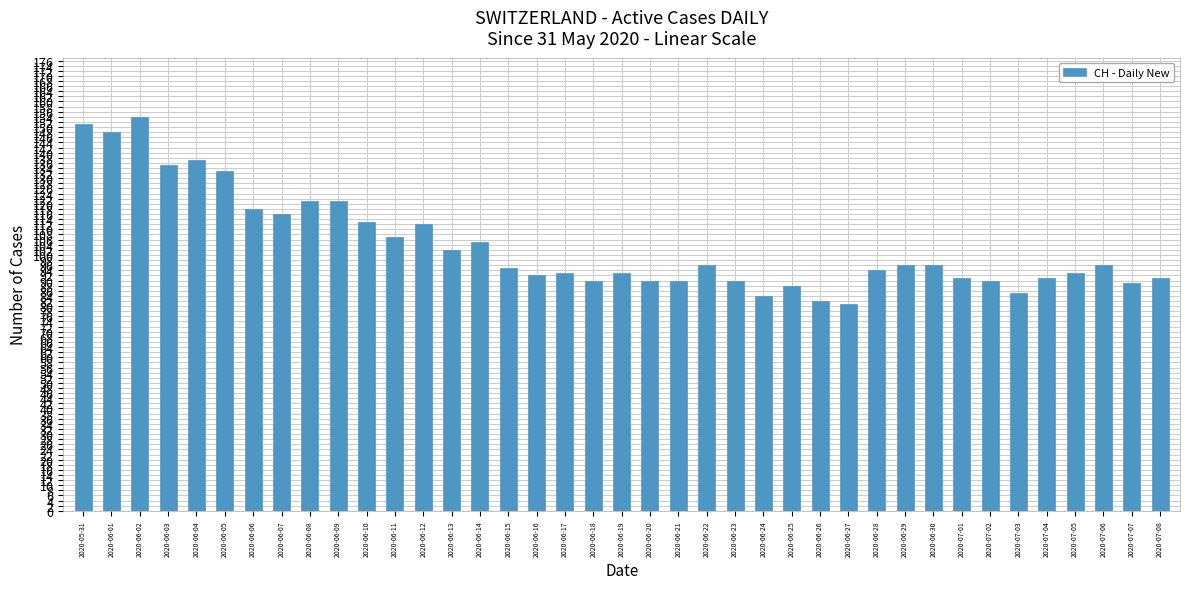

Reading right to left, list all the values displayed in this chart.

91	89	96	93	91	85	90	91	96	96	94	81	82	88	84	90	96	90	90	93	90	93	92	95	105	102	112	107	113	121	121	116	118	133	137	135	154	148	151